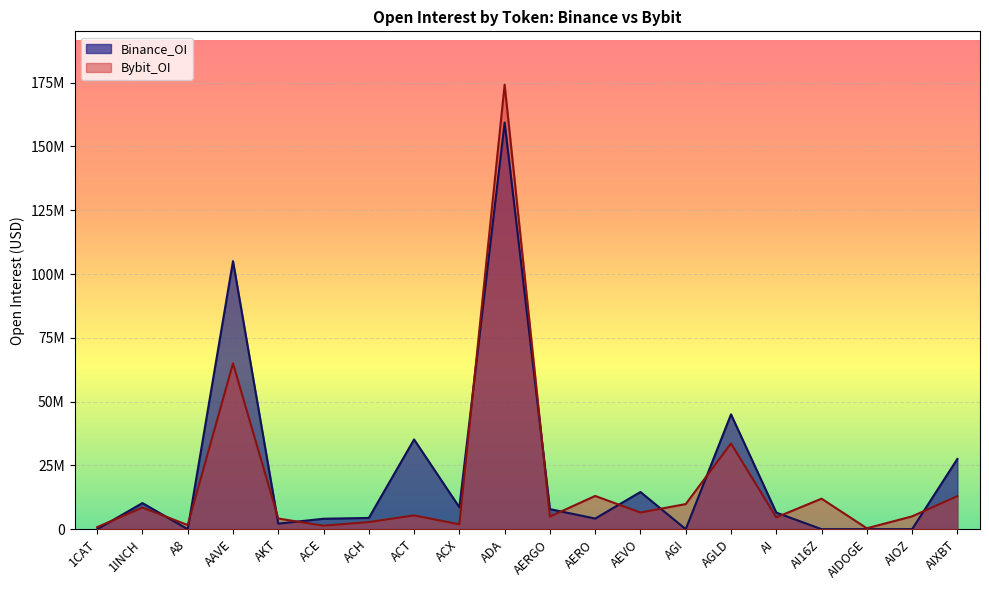

What is the label of the 12th point from the left?

AERO